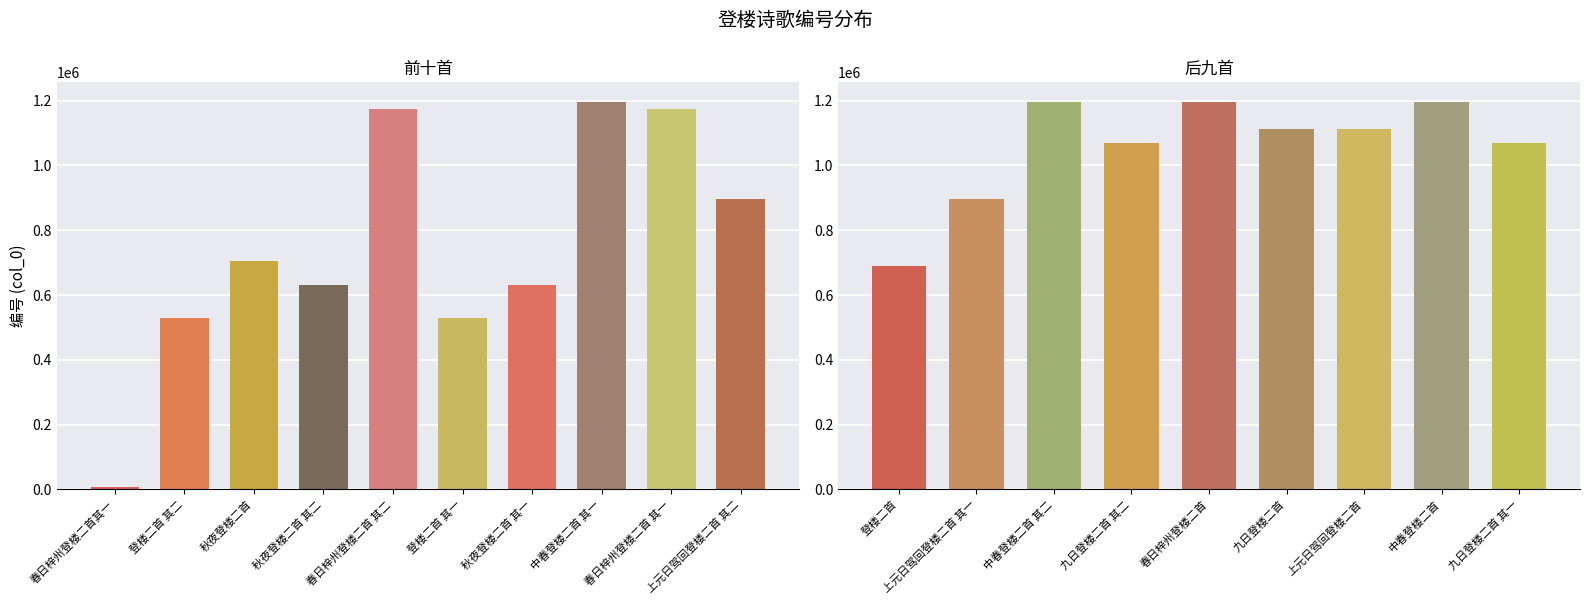

Count the number of categories in the chart.

19